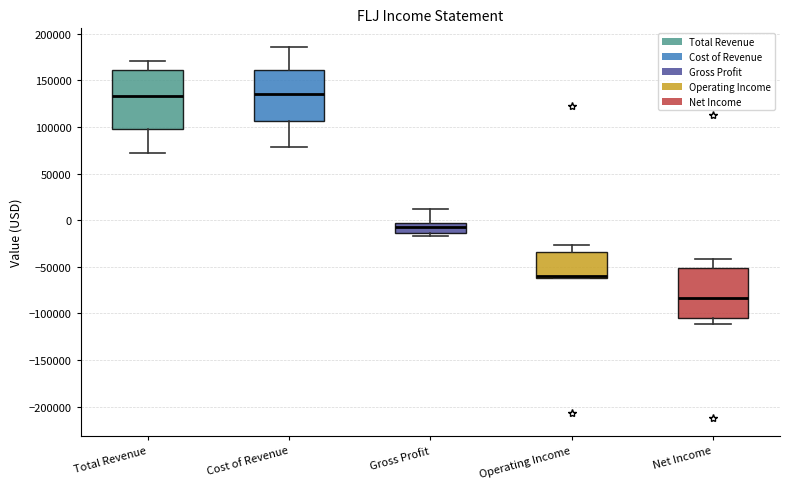

Reading left to right, transcribe this box plot: for each box, give where its median line is, the range the box spans, and where its two whiskers end, as read against the y-axis. The values are not printed on the chart, so give them approximately, as read against the axis.

Total Revenue: median 135000, box 100000 to 160000, whiskers 70000 to 170000
Cost of Revenue: median 135000, box 105000 to 160000, whiskers 80000 to 185000
Gross Profit: median -5000 (inside the box), box -15000 to -5000, whiskers -15000 (just below the box's lower edge) to 10000
Operating Income: median -60000 (drawn on the box's lower edge), box -60000 to -35000, whiskers -60000 to -25000
Net Income: median -85000, box -105000 to -50000, whiskers -110000 to -40000